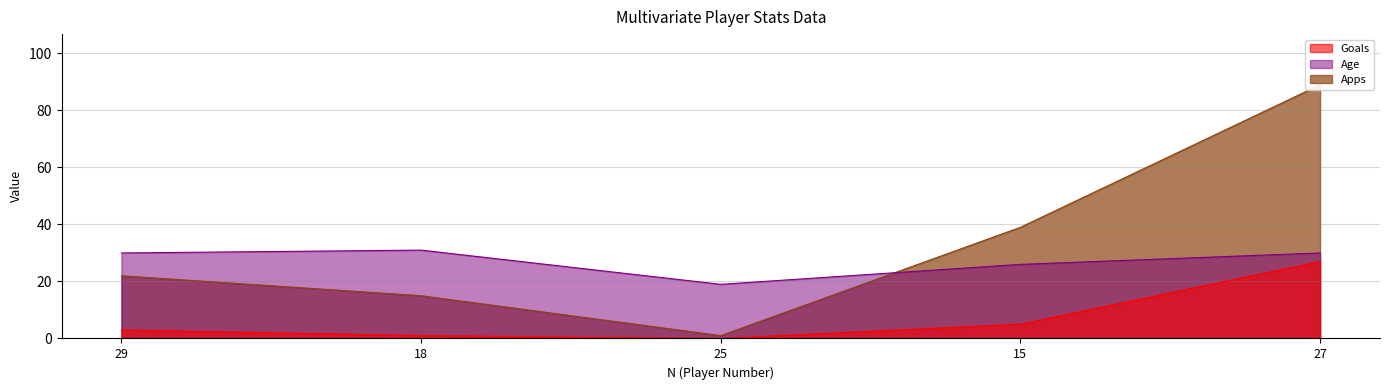

What is the value of the Goals point at the 5th from the left?

27